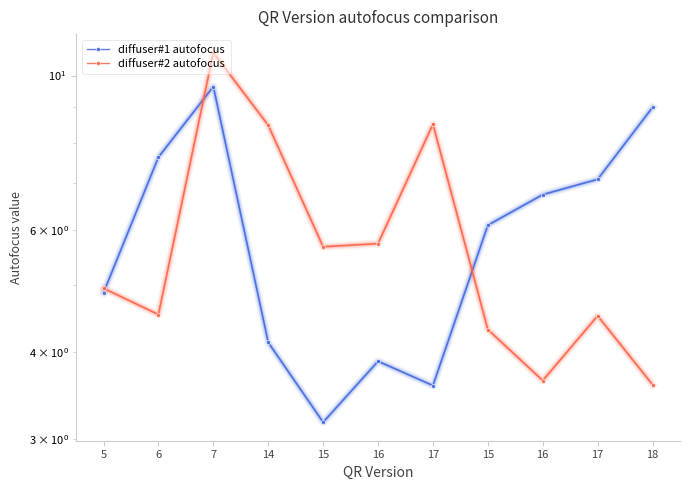

The value of diffuser#1 autofocus at 5 is 4.9. True or false?

True